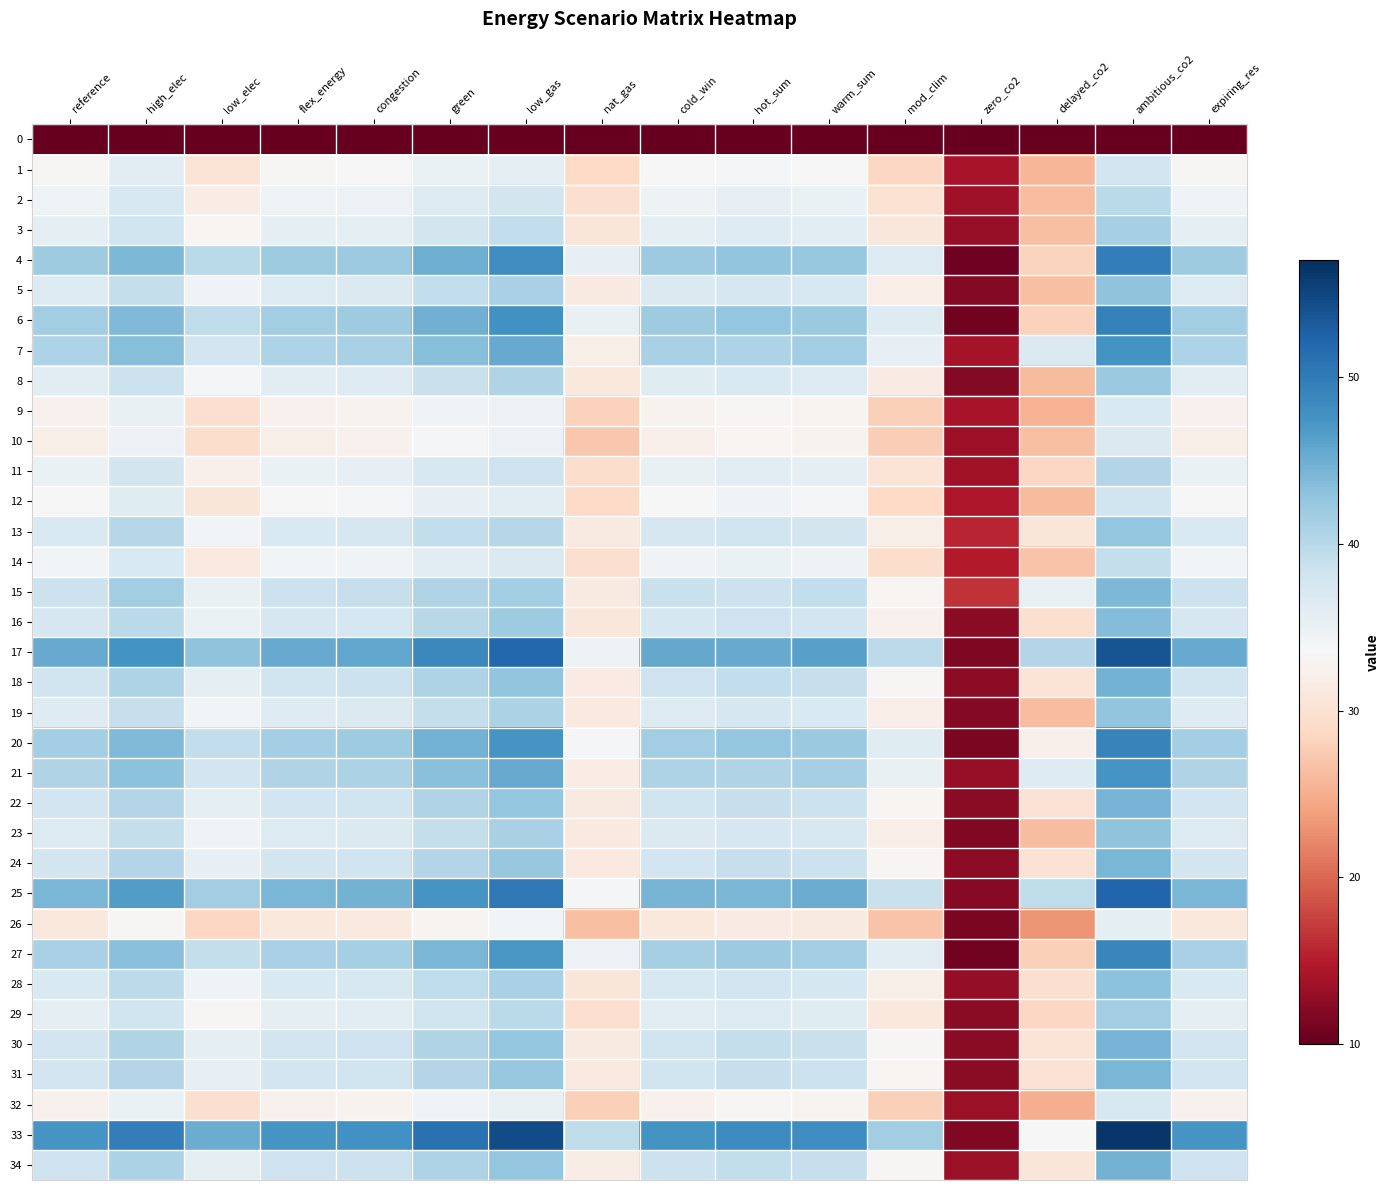

Rank the series at reference from highest to lowest value.

33, 17, 25, 4, 6, 20, 27, 7, 21, 15, 34, 18, 30, 22, 31, 24, 16, 13, 28, 5, 23, 19, 8, 29, 3, 11, 2, 14, 12, 1, 9, 32, 10, 26, 0